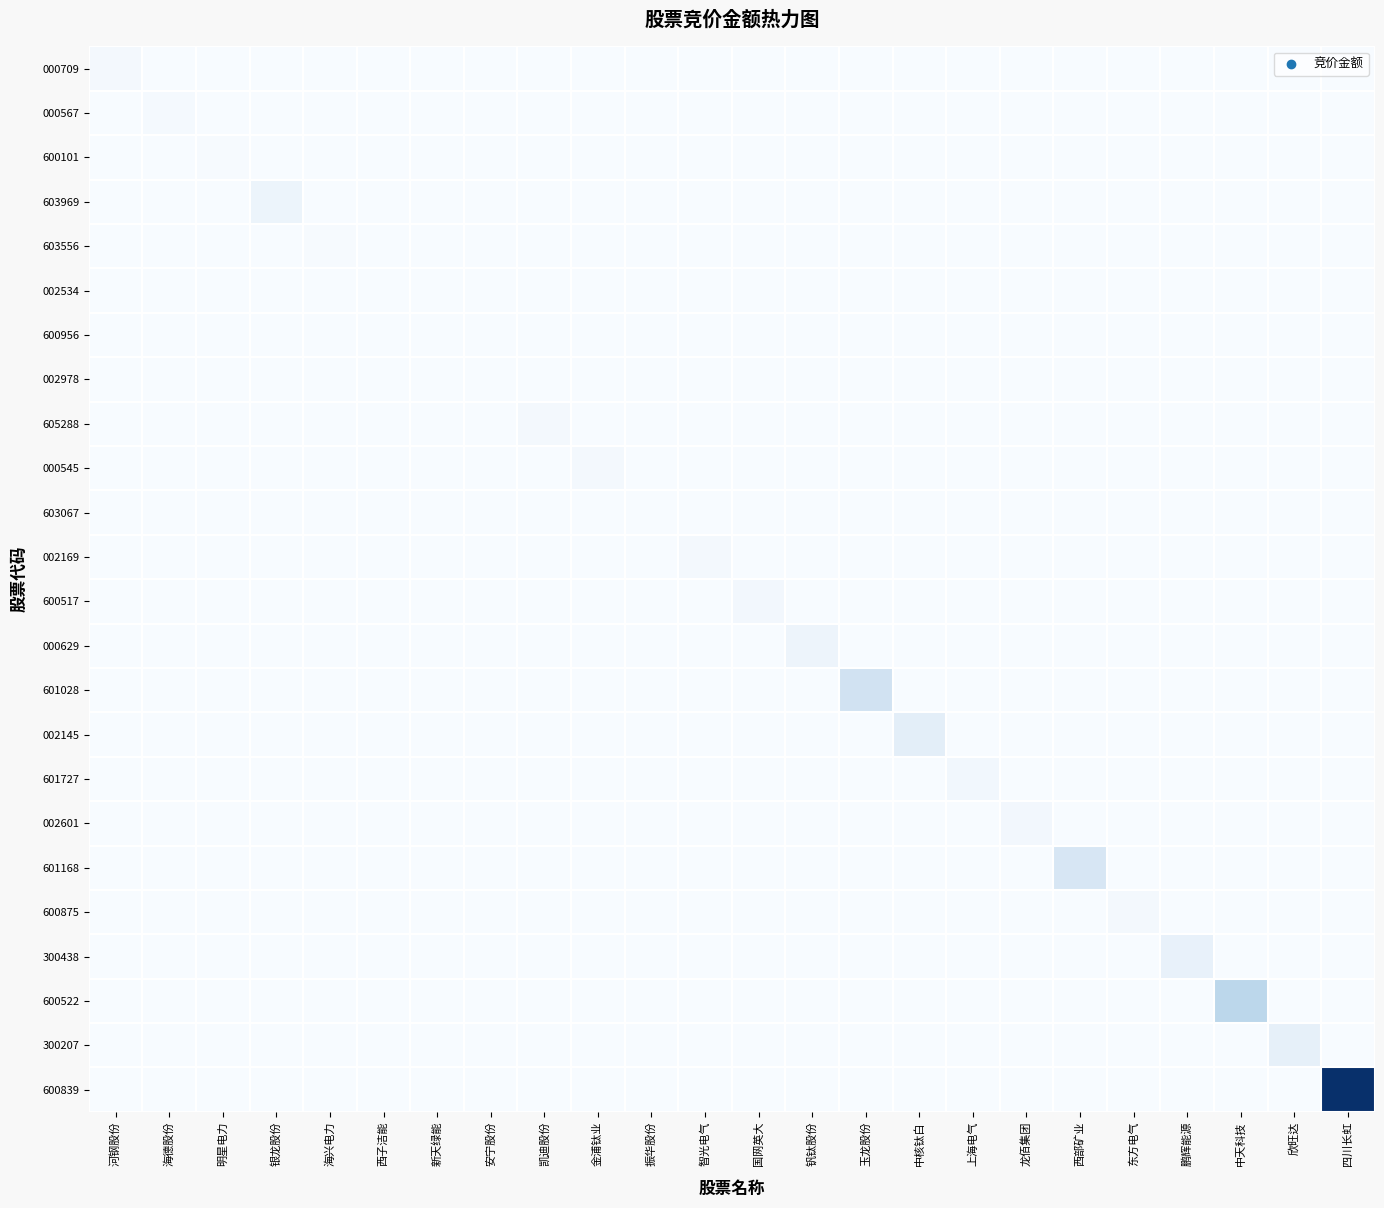

At which category is the sum across all series the highest?

四川长虹